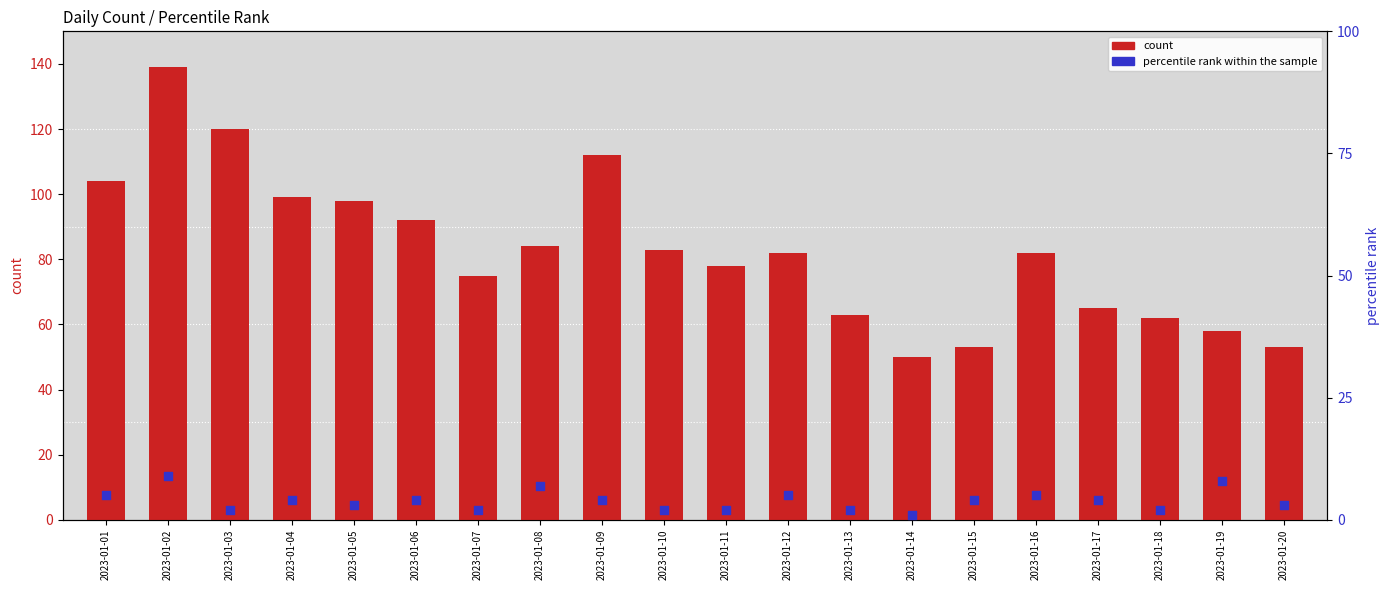

Which series contains the lowest Y value?

percentile rank within the sample